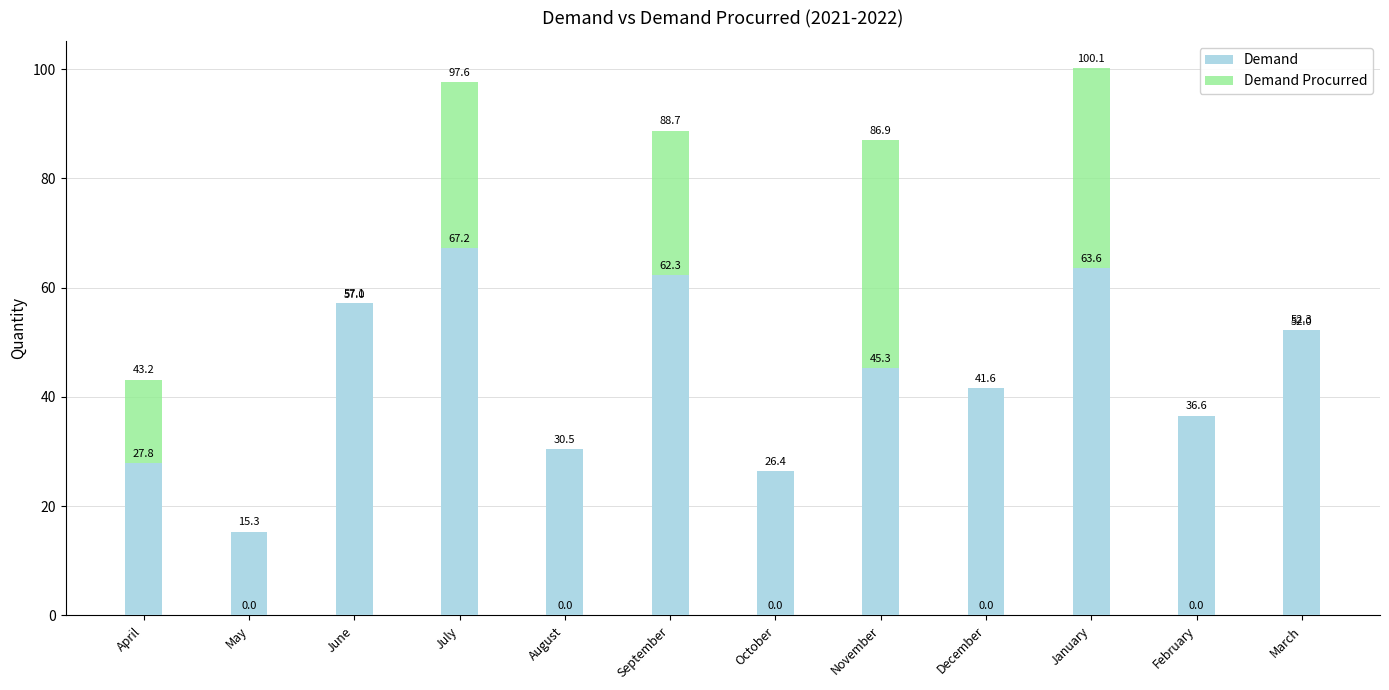

At how many categories does at least one series exceed 88?

3